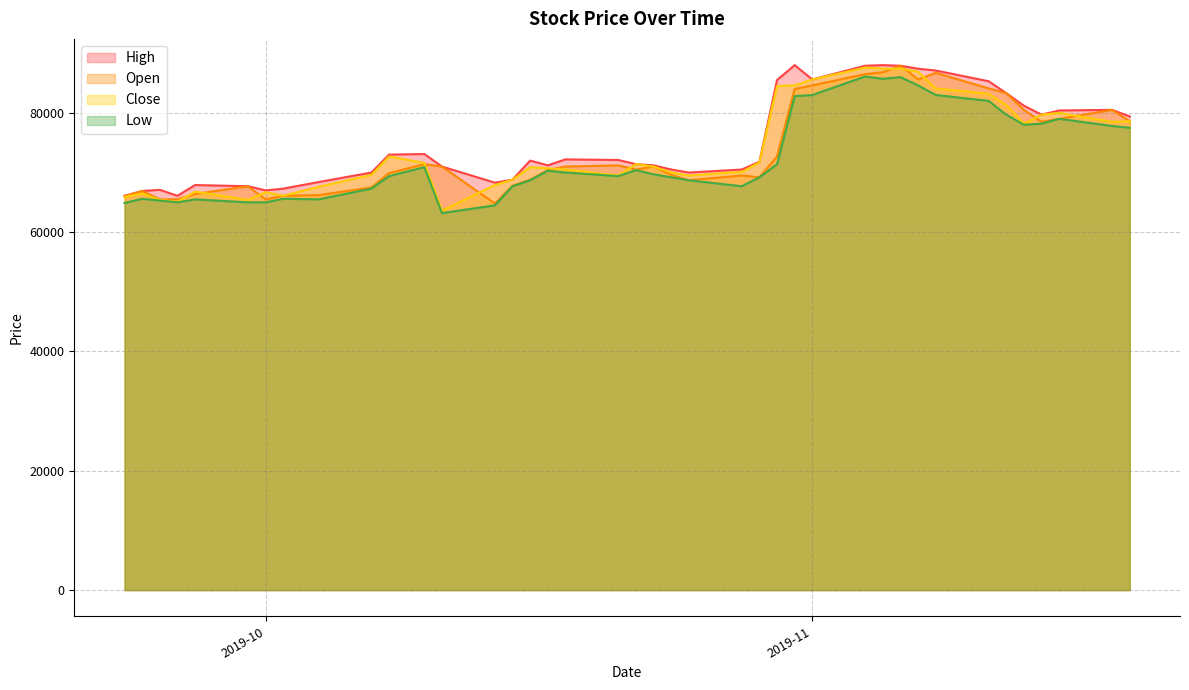

Which series has the widest spread of values?

Close